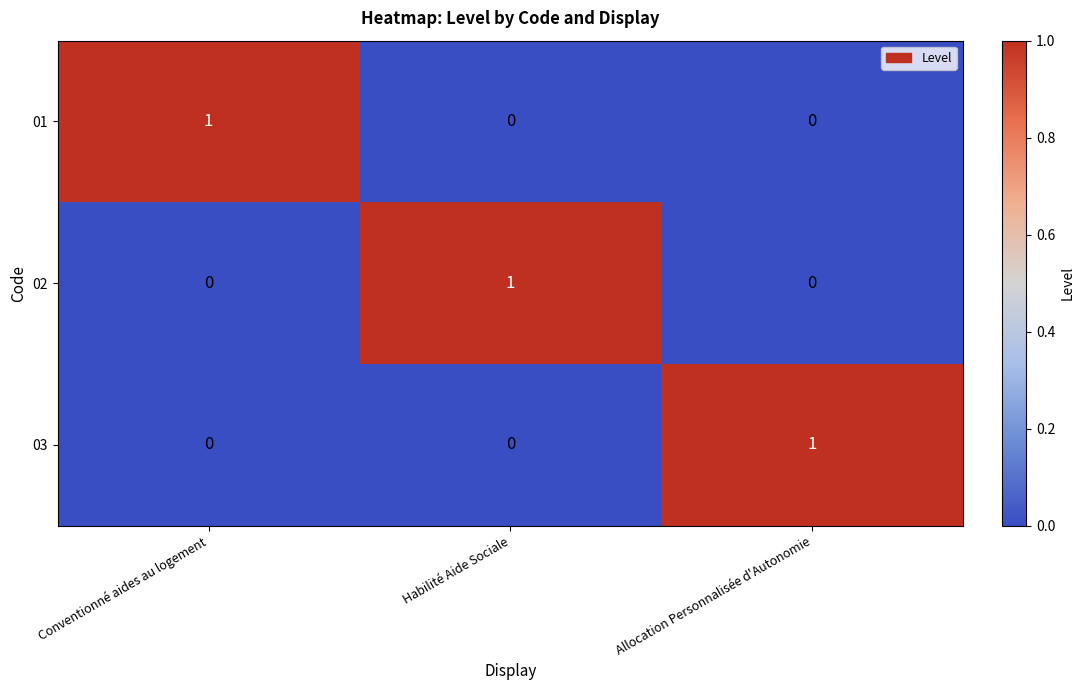

The 03 series shows 1 at Allocation Personnalisée d'Autonomie. True or false?

True